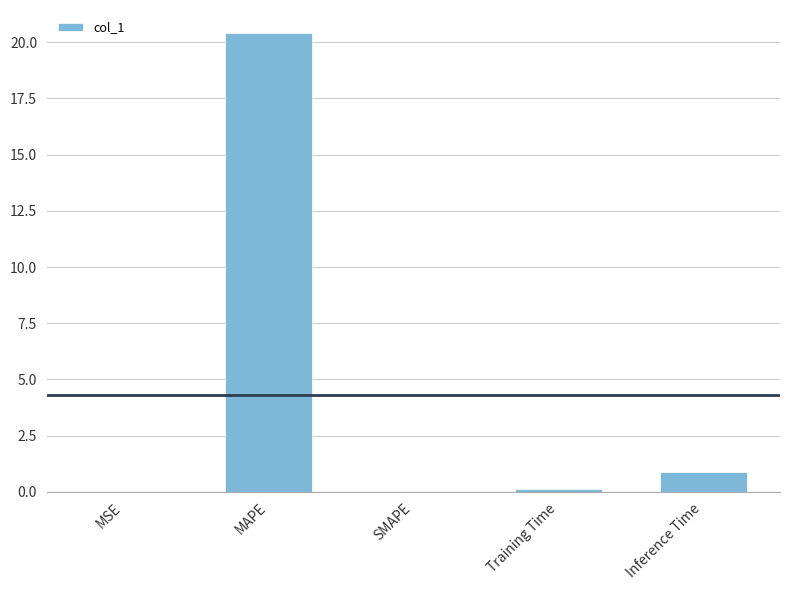

What is the greatest value displayed?

20.4